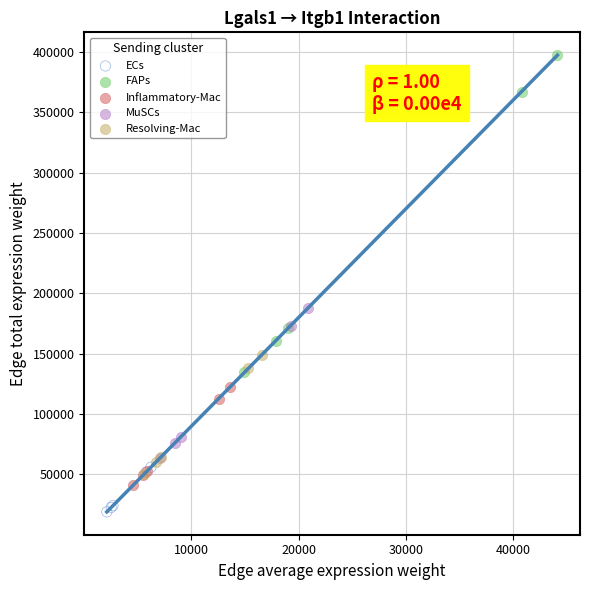

Which series contains the lowest Y value?

ECs